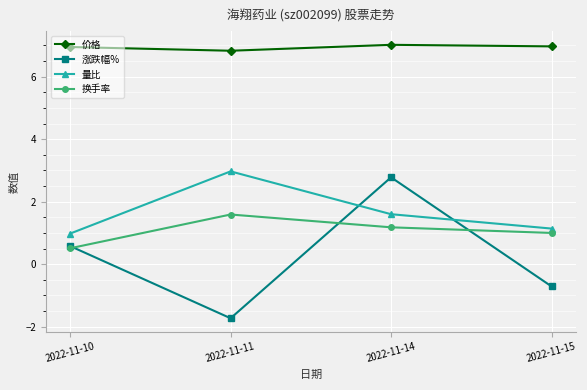

List the labels in order of 涨跌幅% value, smallest first.

2022-11-11, 2022-11-15, 2022-11-10, 2022-11-14